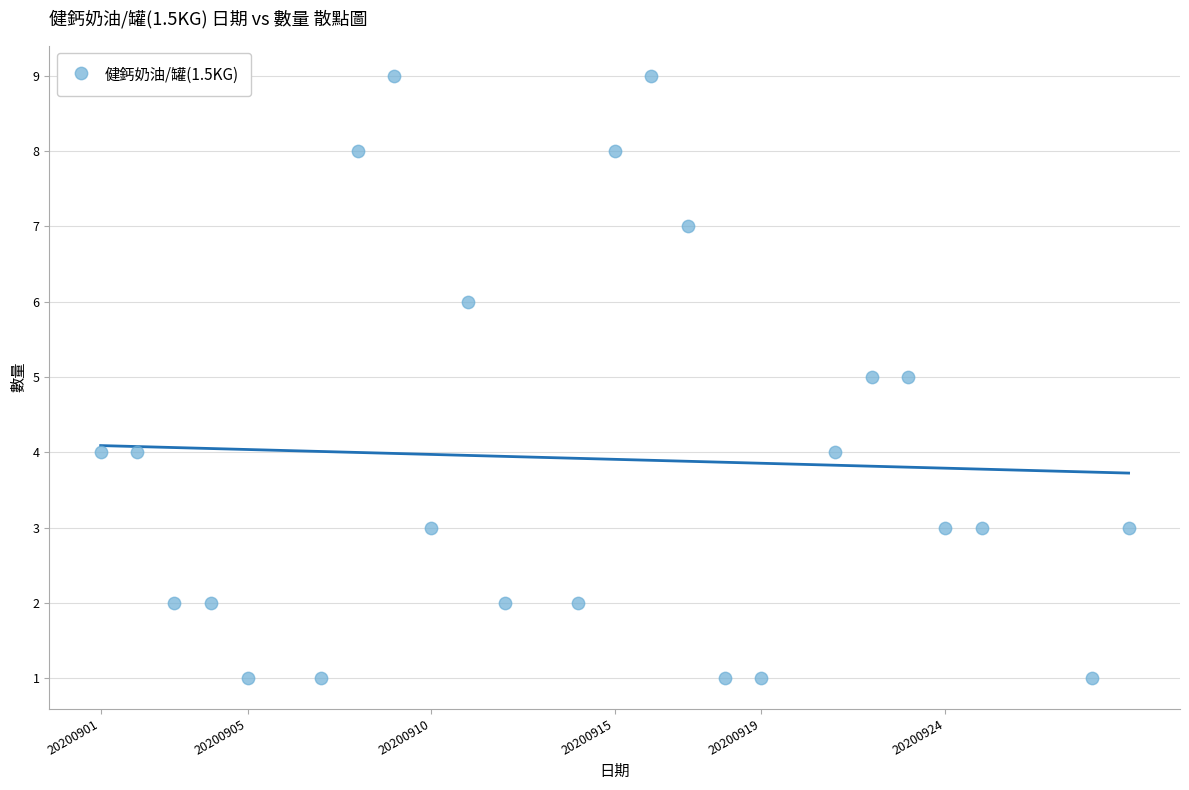

What is the range of X values (max minus min)?

28